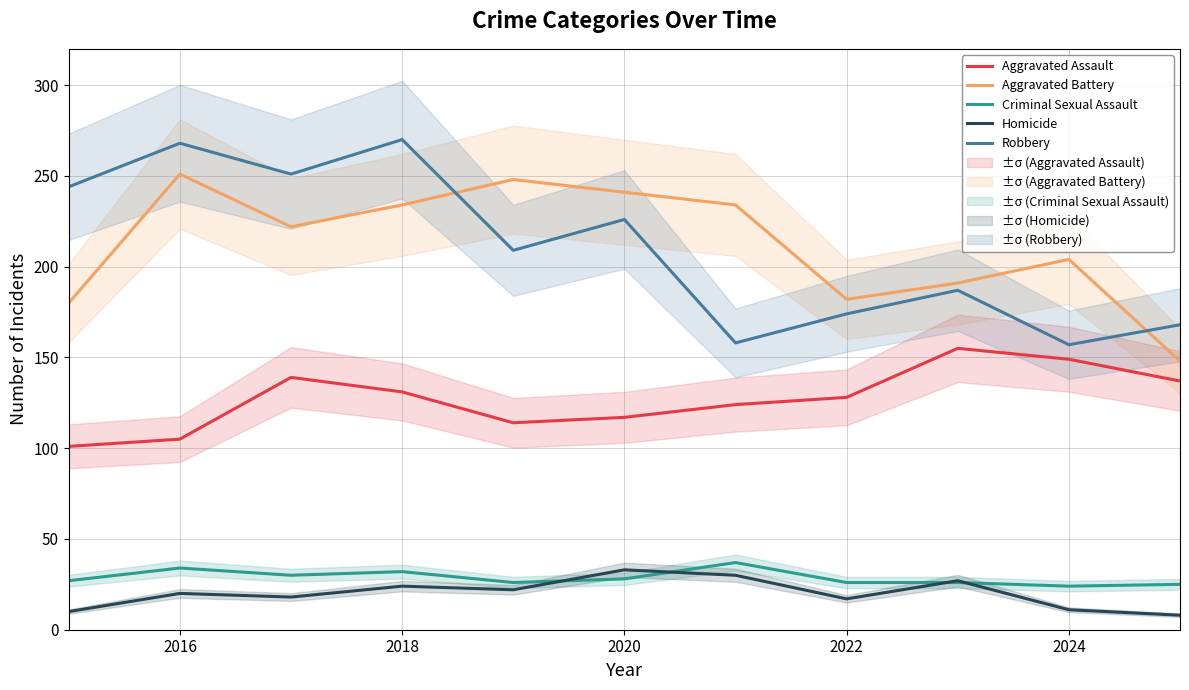

At which category does Aggravated Battery reach its first local peak?

2016